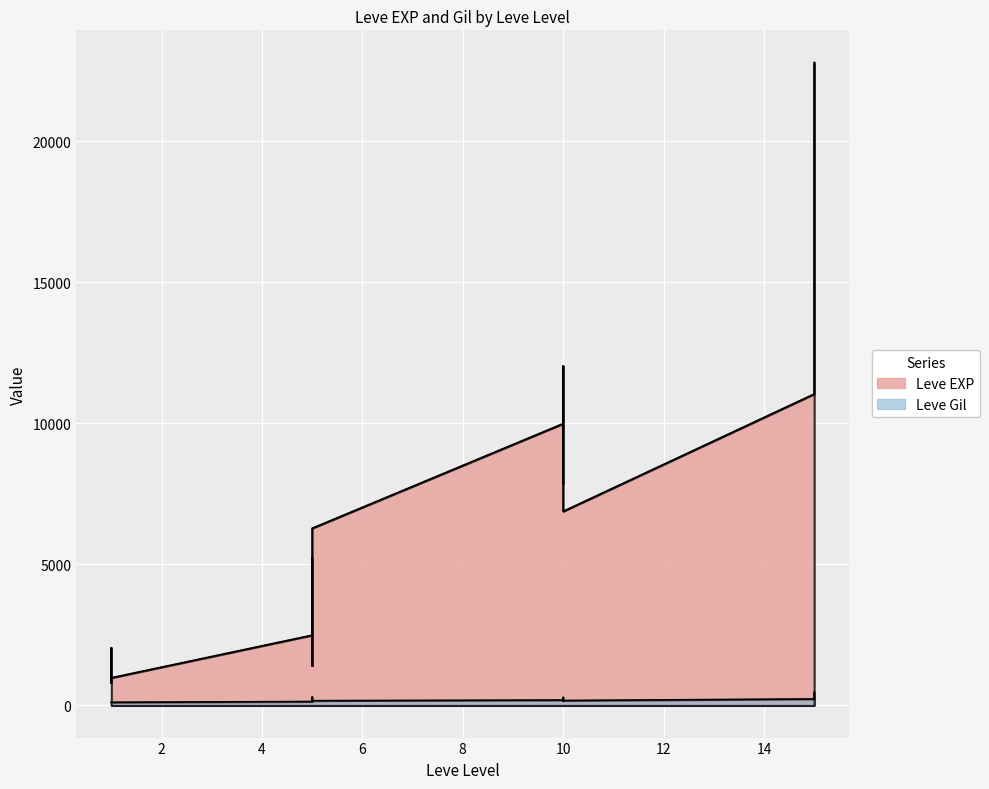

How many interior local valleys does the Leve EXP series have?

6